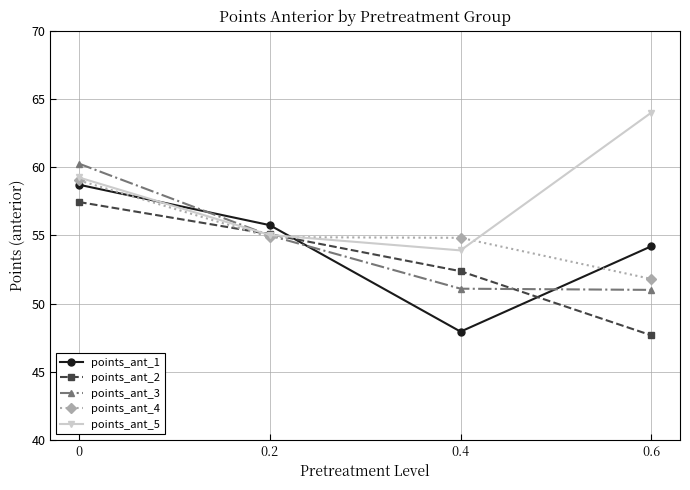

What is the label of the 2nd point from the left?

0.2